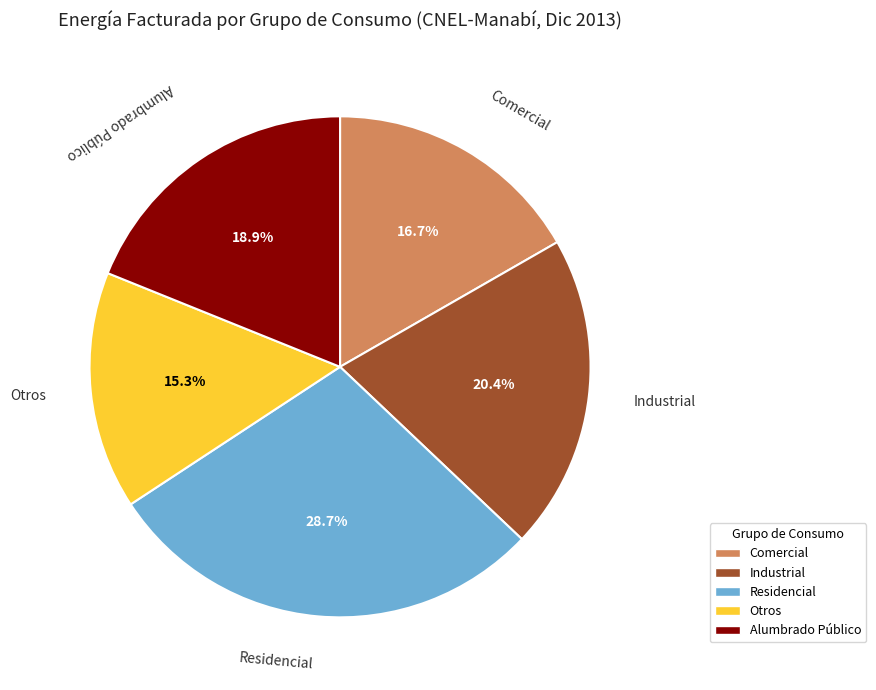

Rank the categories by value from lowest to highest.

Otros, Comercial, Alumbrado Público, Industrial, Residencial